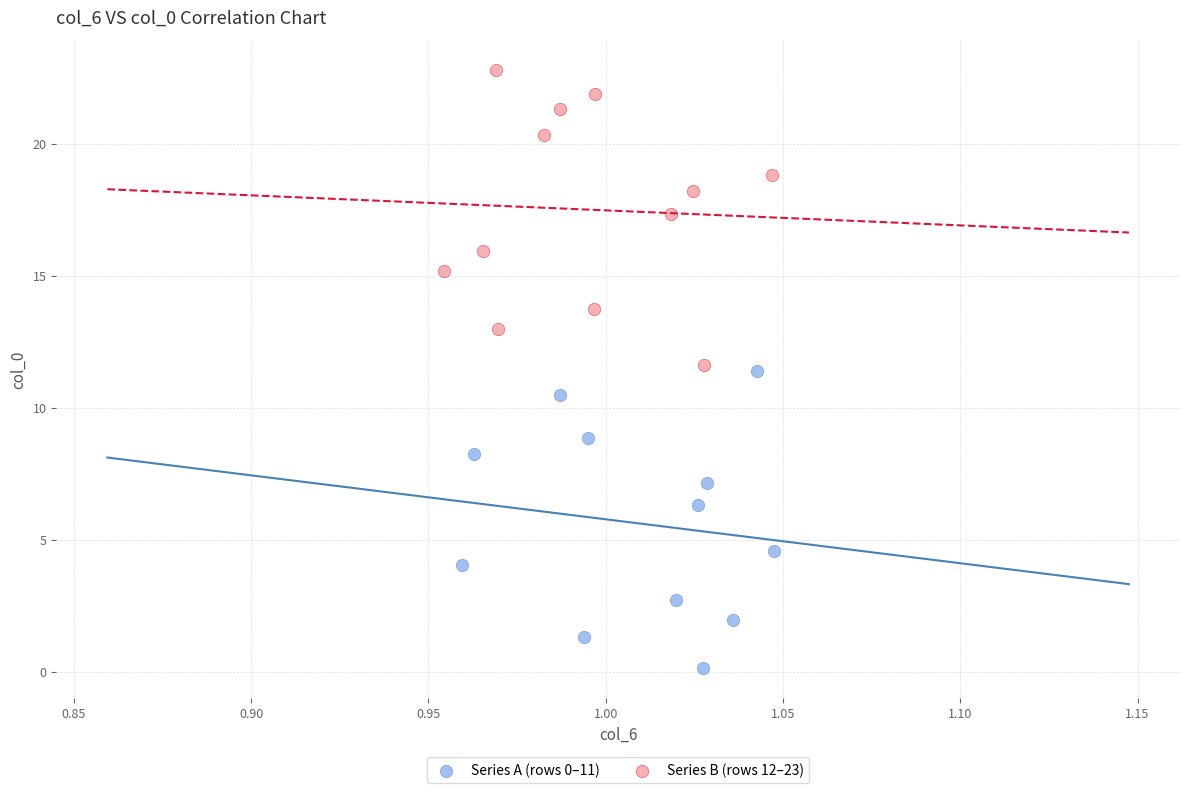

What are all the series names shown in the legend?

Series A (rows 0–11), Series B (rows 12–23)